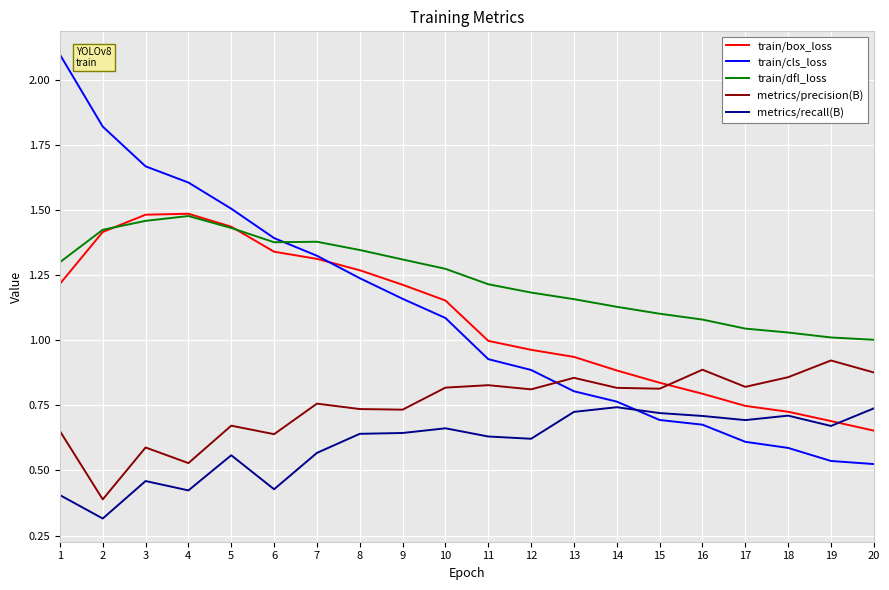

The value of metrics/precision(B) at 5 is 0.3. True or false?

False